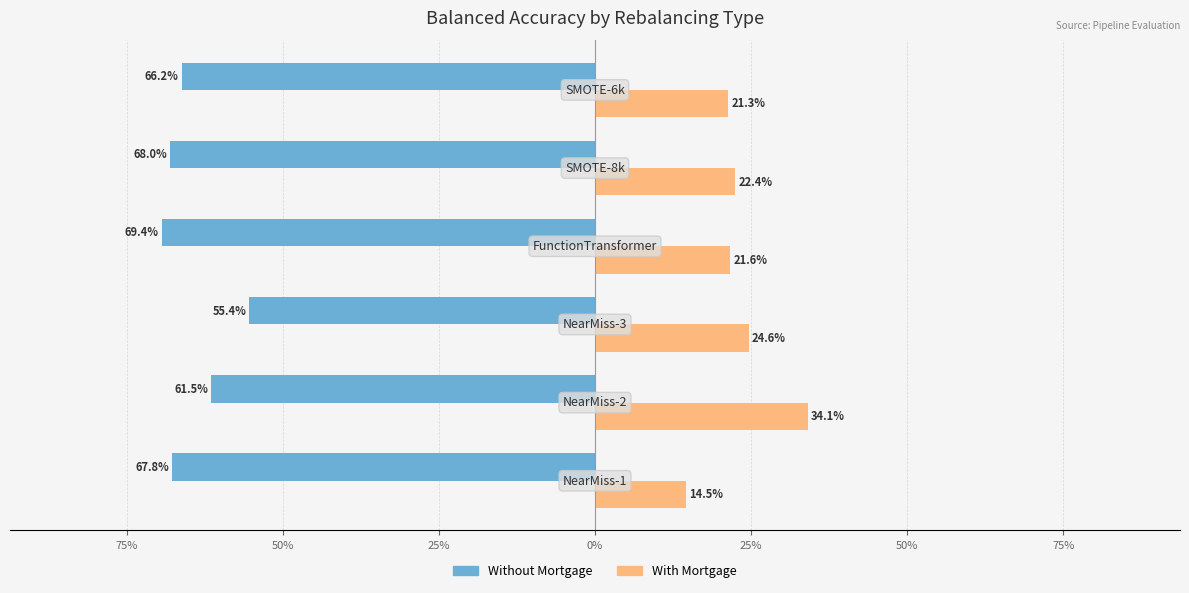

What are all the series names shown in the legend?

Without Mortgage, With Mortgage